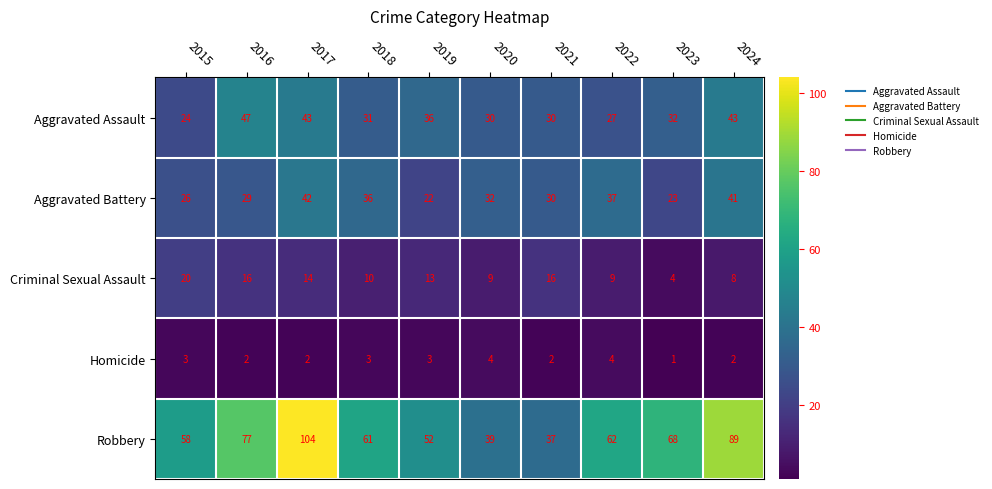

At which category does the chart reach its peak across all series?

2017